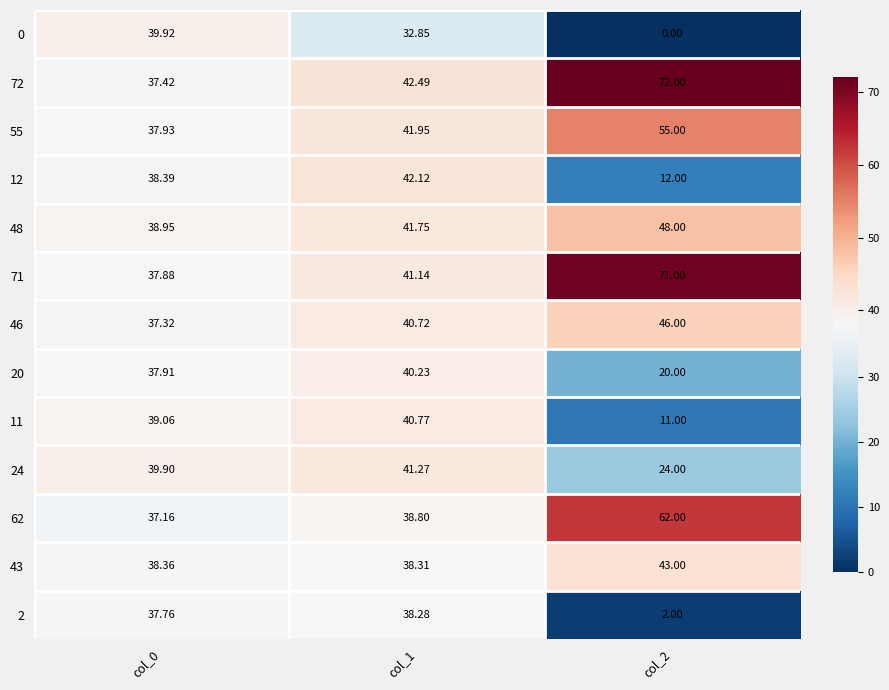

What is the maximum value shown in the chart?

72.0